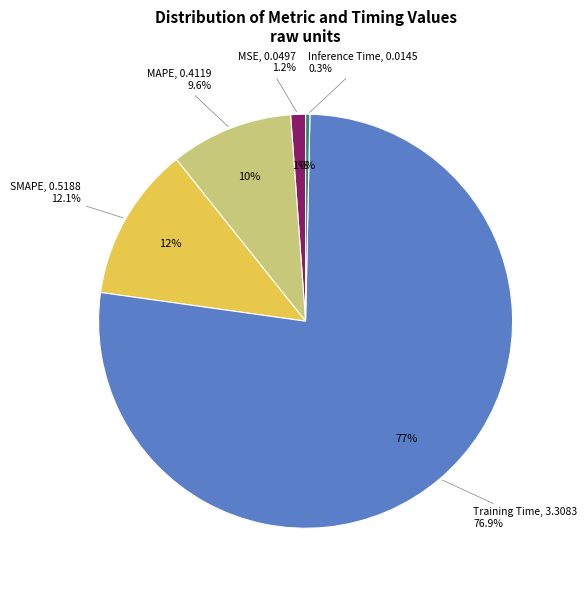

Rank the categories by value from highest to lowest.

Training Time, SMAPE, MAPE, MSE, Inference Time